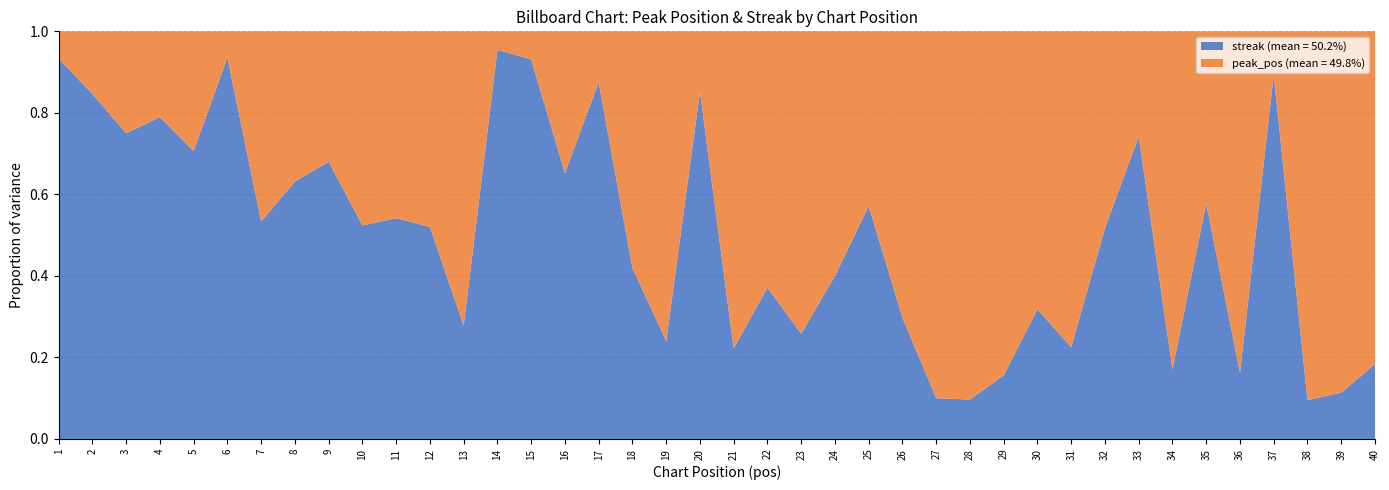

Reading right to left, extract all data points from this chart.

peak_pos: 40	39	38	3	36	19	34	8	14	31	30	27	28	27	26	12	24	23	22	21	4	19	18	5	16	2	1	13	12	11	10	8	7	7	2	5	4	3	2	1
streak: 9	5	4	25	7	26	7	23	15	9	14	5	3	3	11	16	16	8	13	6	23	6	13	35	30	27	21	5	13	13	11	17	12	8	29	12	15	9	11	14